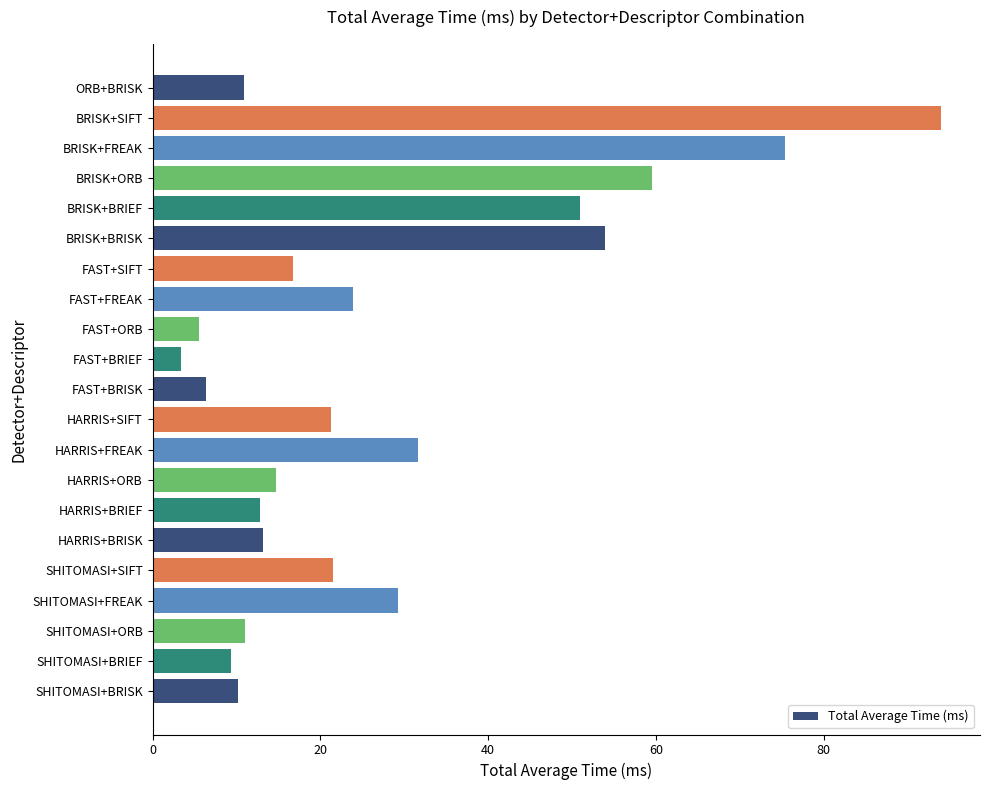

Are the bars grouped side by side (vs. stacked)?

No